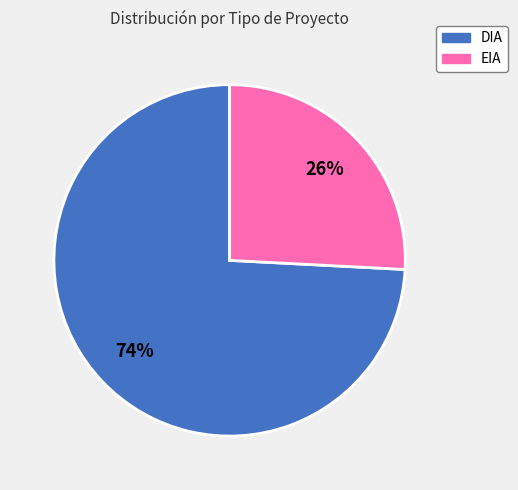

Do EIA and DIA together represent more than half of the pie?

Yes